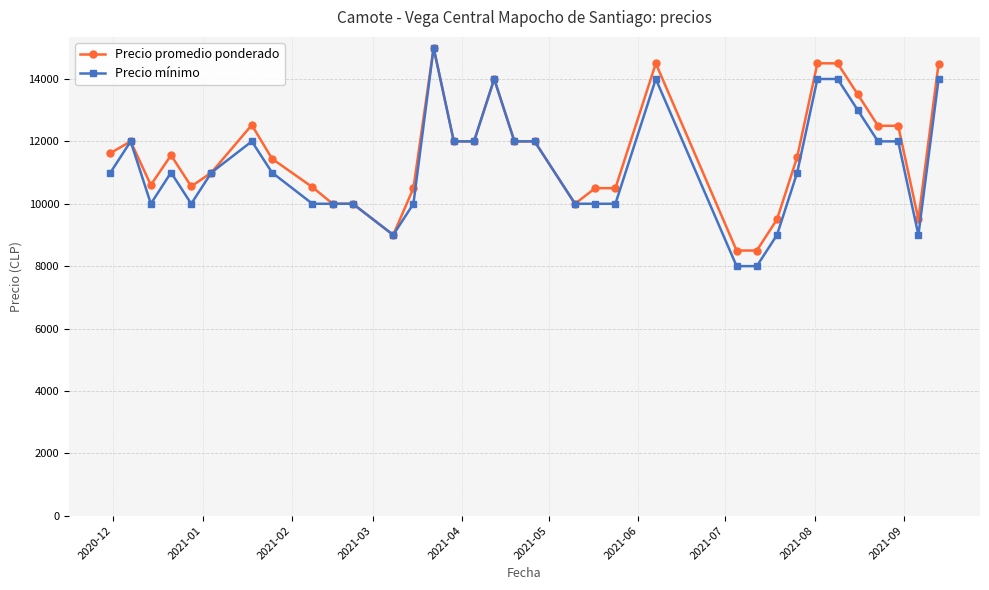

What is the minimum value shown in the chart?

8000